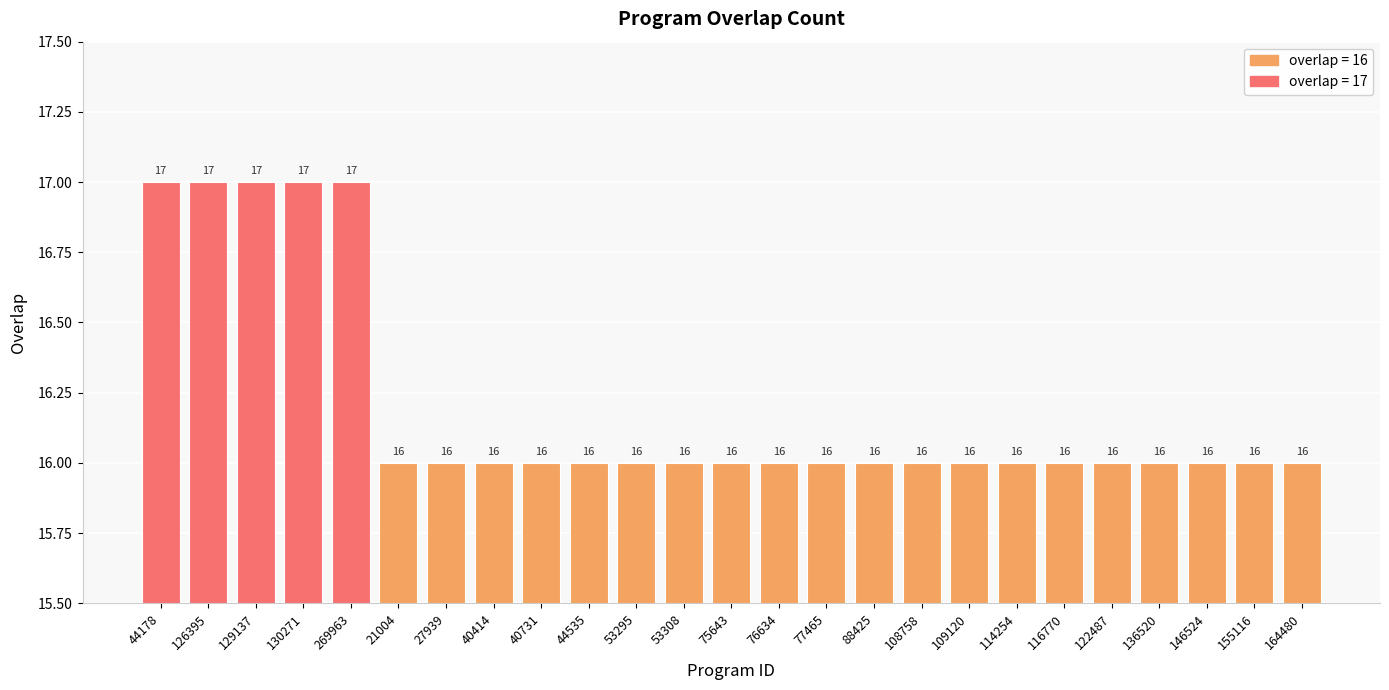

True or false: the data shows 16 at 122487.

True